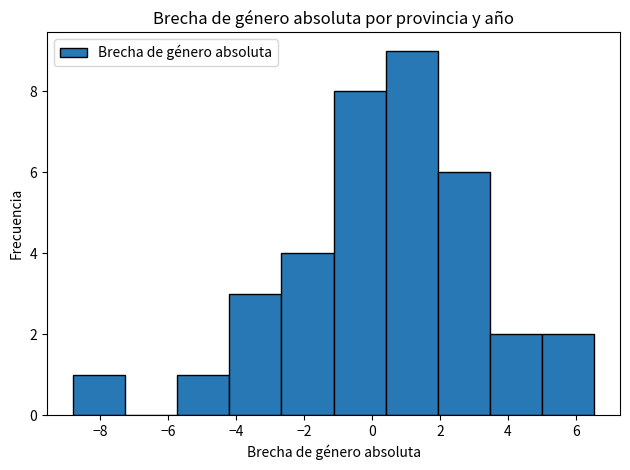

Reading left to right, list every bar in this chart as the range it spans on the x-axis followed by its height. Neither the bar edges nor the heights are printed on the chart, so give them approximately, as read against the axes.

-8.8 to -7.2: 1
-7.2 to -5.8: 0
-5.8 to -4.2: 1
-4.2 to -2.6: 3
-2.6 to -1.2: 4
-1.2 to 0.4: 8
0.4 to 2.0: 9
2.0 to 3.4: 6
3.4 to 5.0: 2
5.0 to 6.6: 2